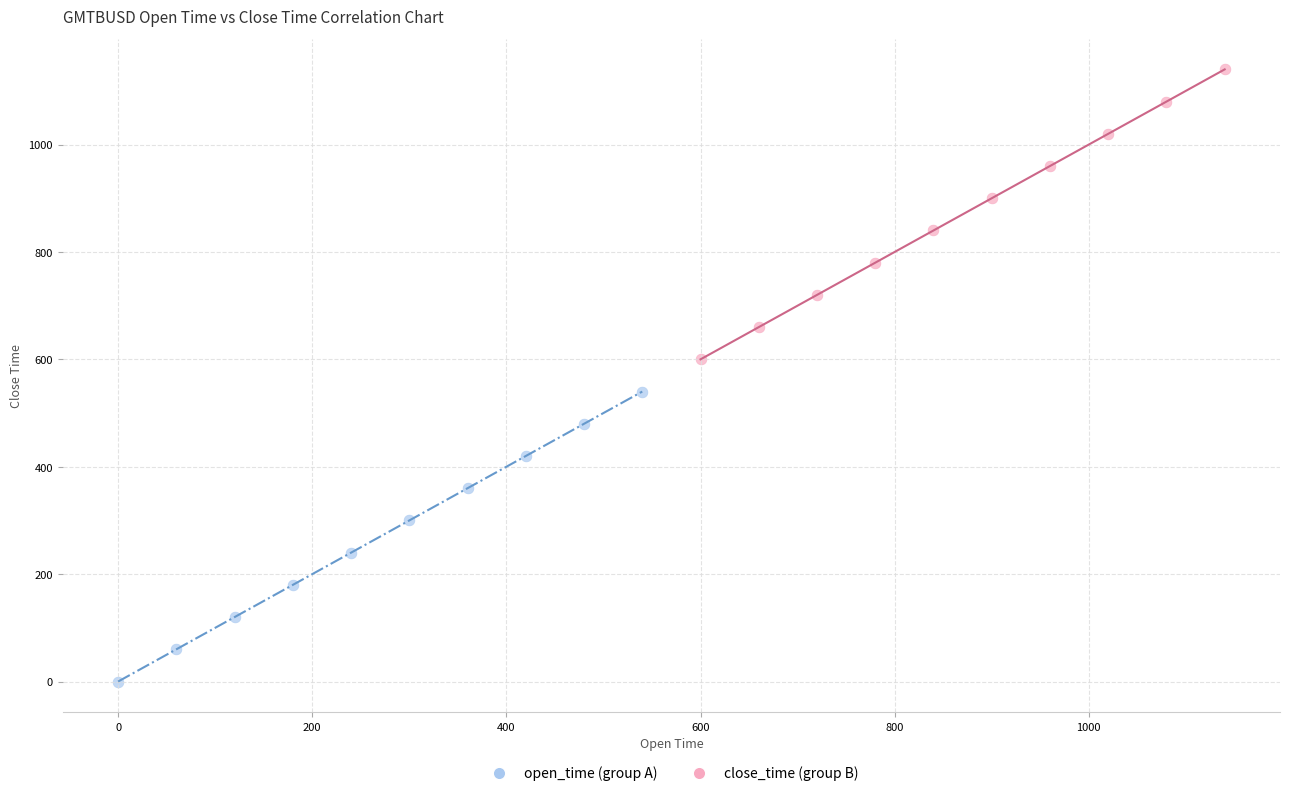

Which series reaches the minimum Y coordinate?

open_time (group A)